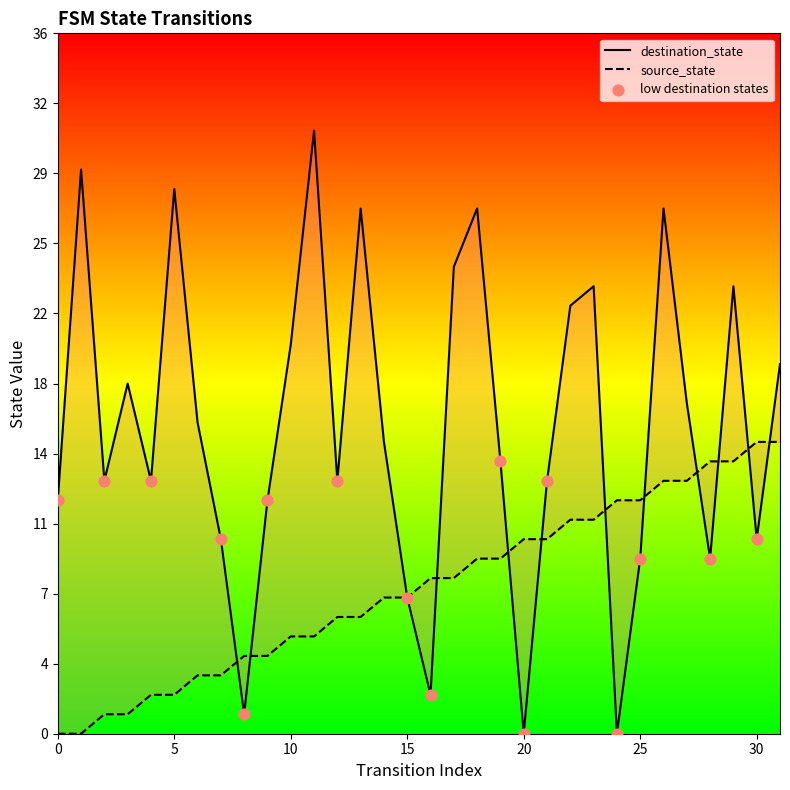

Which series reaches the maximum Y coordinate?

destination_state